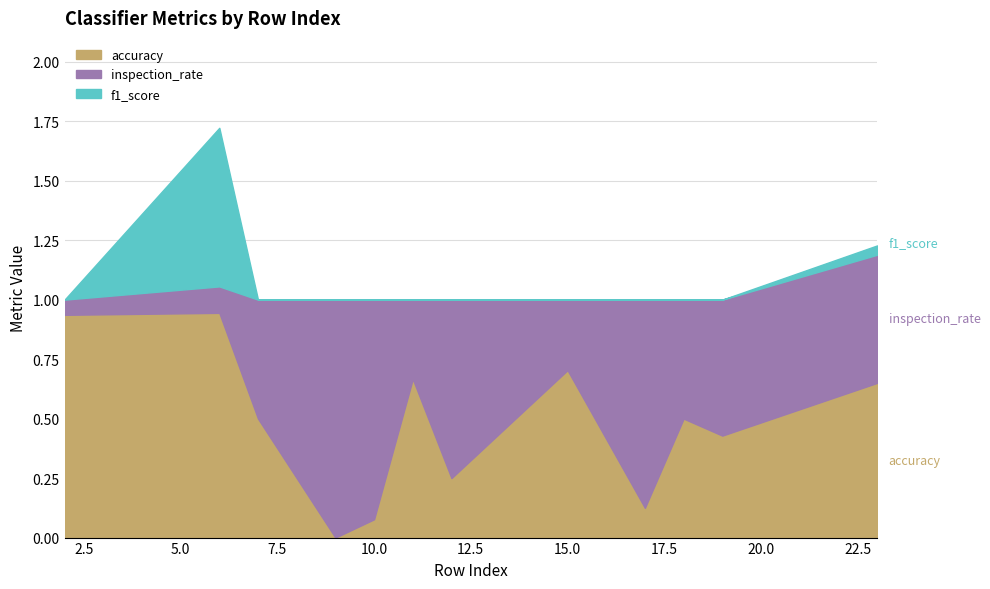

The inspection_rate series shows 0.9 at 10. True or false?

True